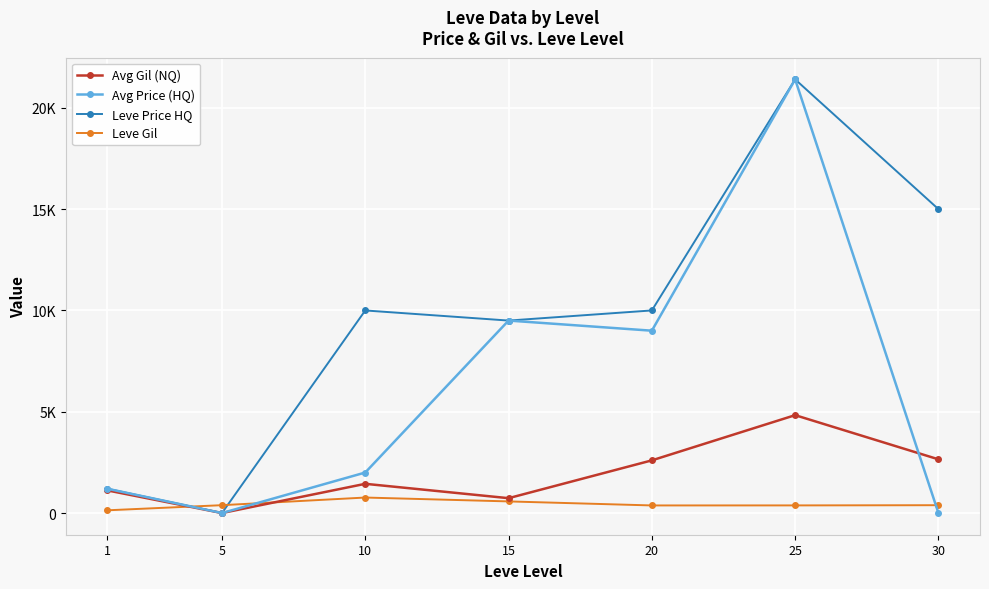

What is the maximum value for Leve Gil?

765.0